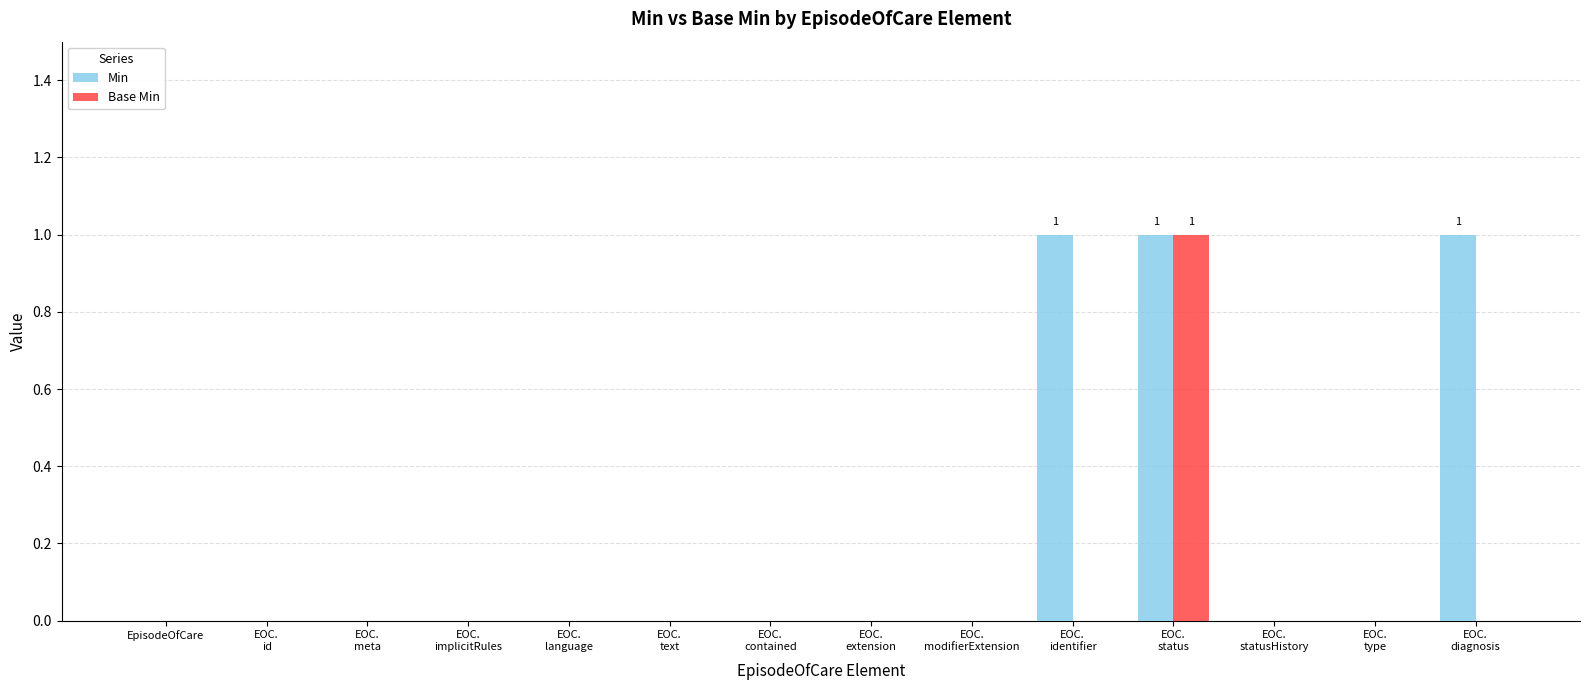

What is the total value across all series at EOC.
status?

2